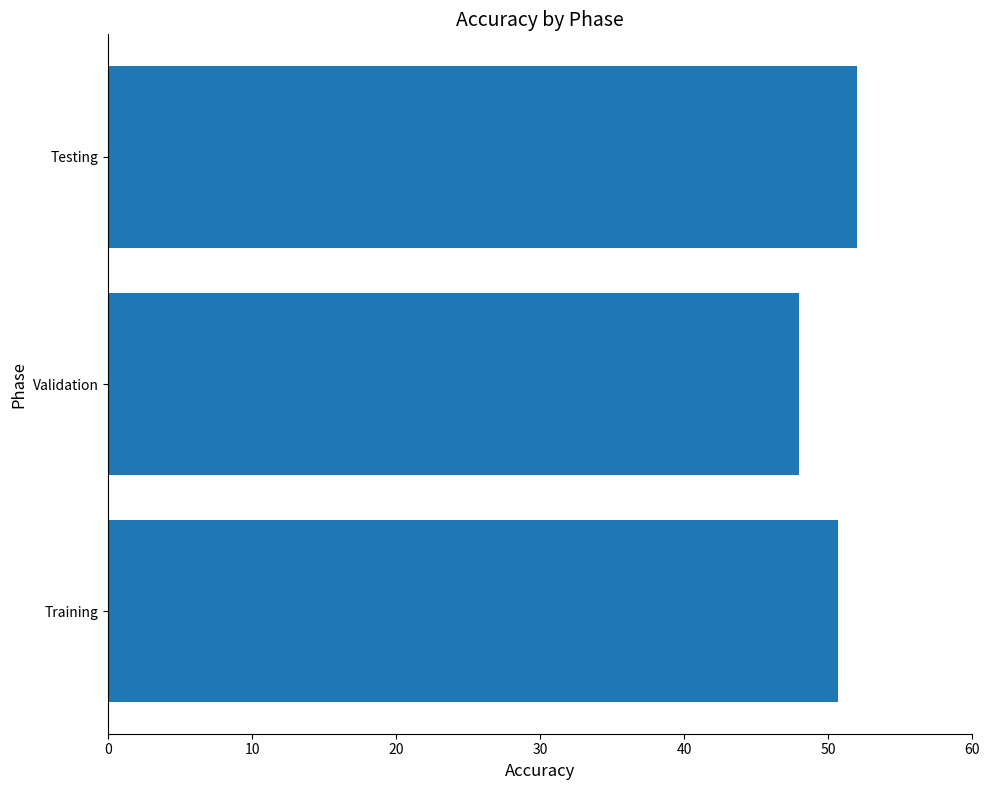

List the labels in order of value, largest first.

Testing, Training, Validation